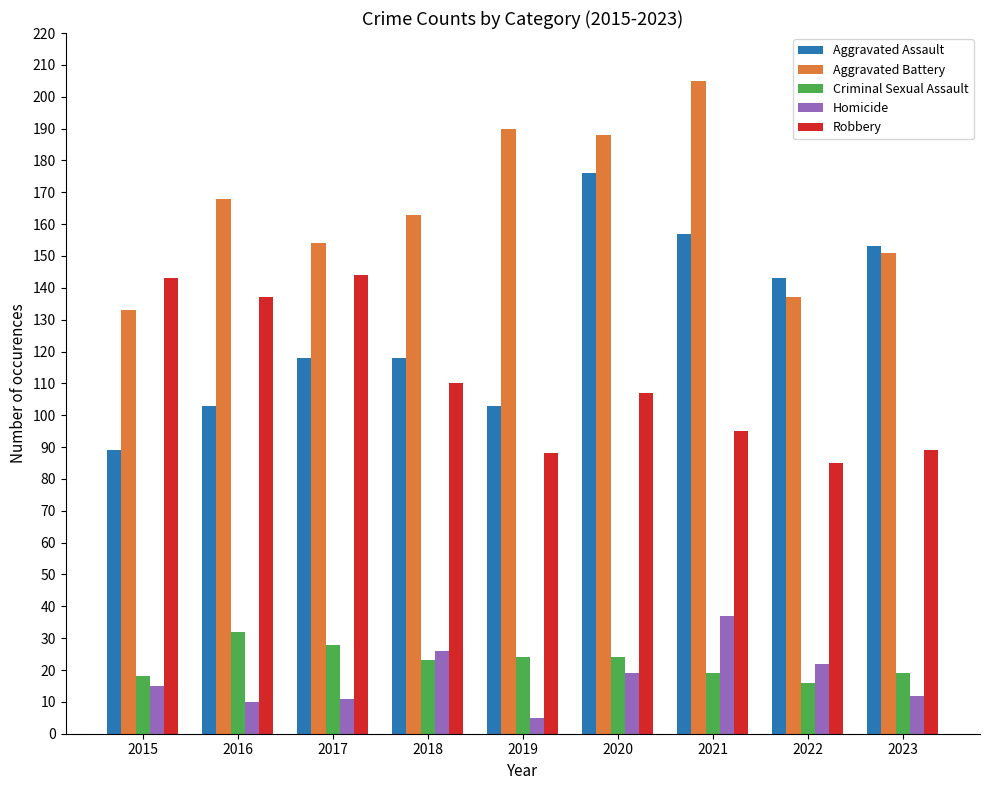

Which label corresponds to the largest value in the chart?

2021